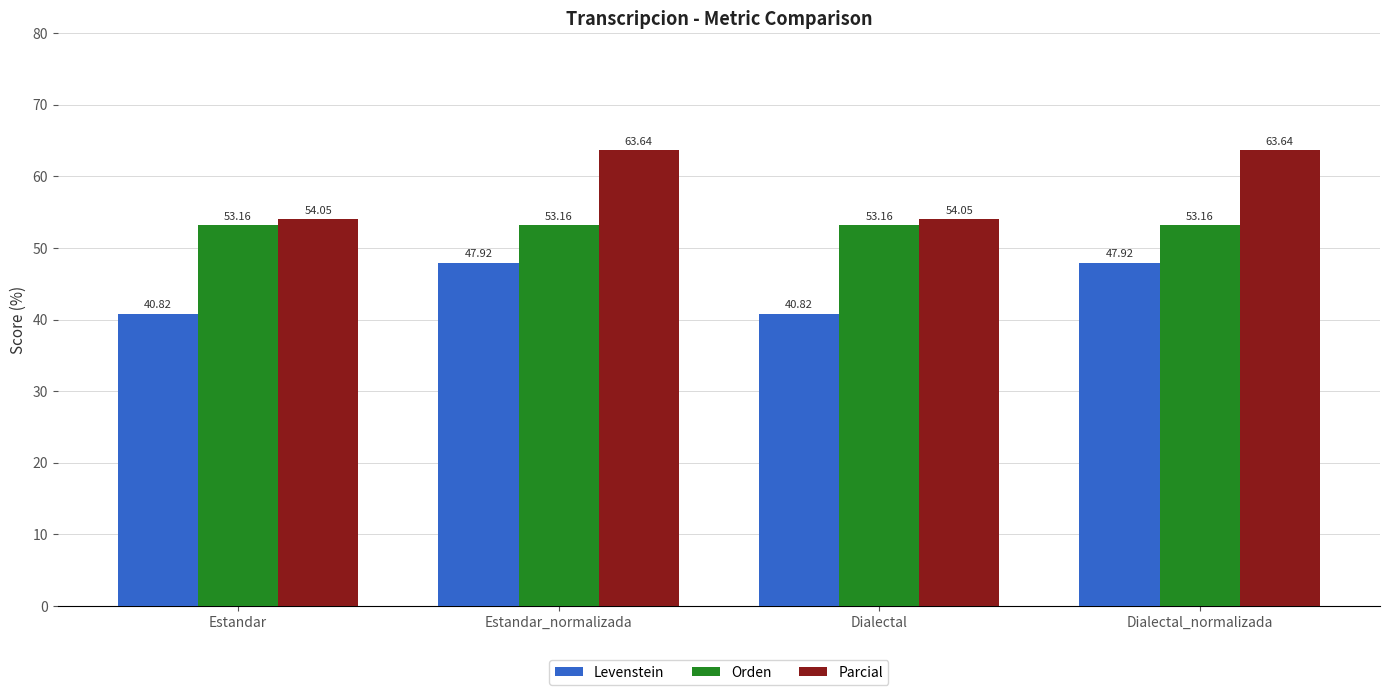

How many bars are there in each group?

3